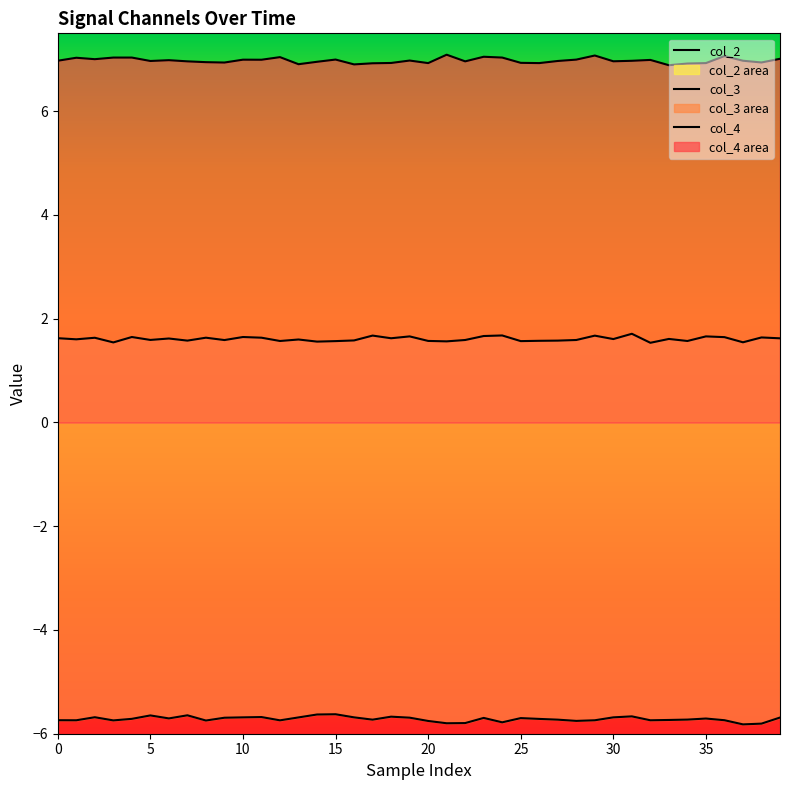

Rank the series at 20 from highest to lowest value.

col_4, col_2, col_3